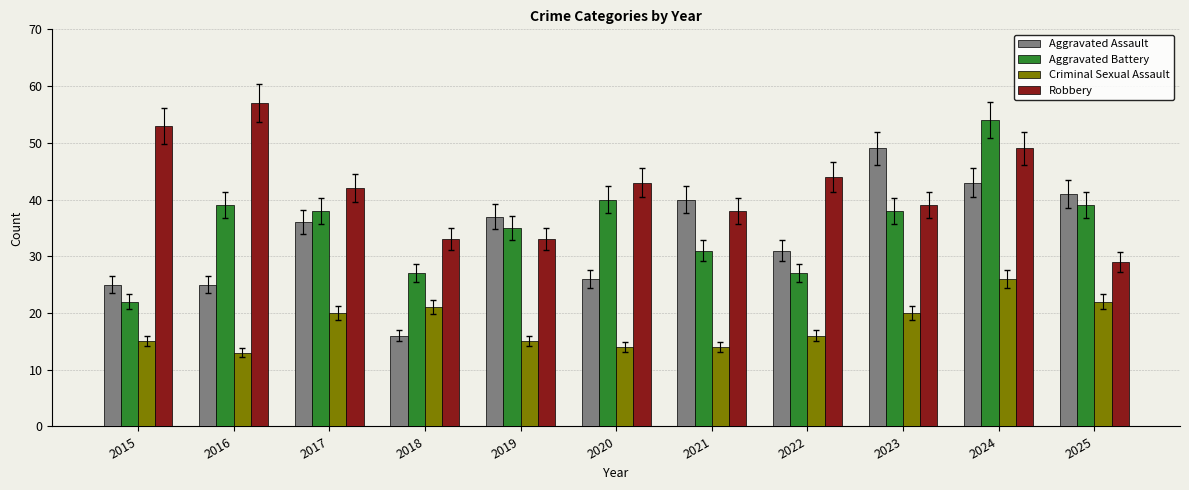

Reading left to right, what are all the values shown in this chart?

Aggravated Assault: 2015=25	2016=25	2017=36	2018=16	2019=37	2020=26	2021=40	2022=31	2023=49	2024=43	2025=41
Aggravated Battery: 2015=22	2016=39	2017=38	2018=27	2019=35	2020=40	2021=31	2022=27	2023=38	2024=54	2025=39
Criminal Sexual Assault: 2015=15	2016=13	2017=20	2018=21	2019=15	2020=14	2021=14	2022=16	2023=20	2024=26	2025=22
Robbery: 2015=53	2016=57	2017=42	2018=33	2019=33	2020=43	2021=38	2022=44	2023=39	2024=49	2025=29